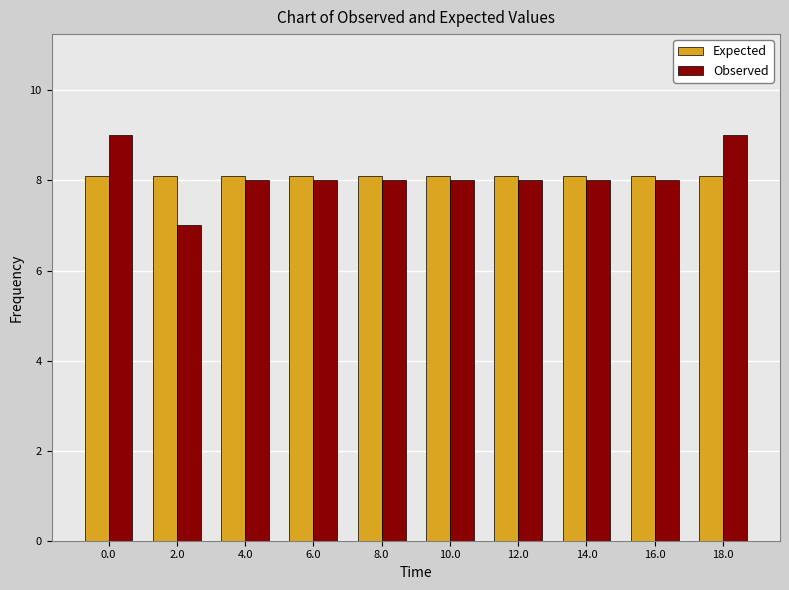

Reading left to right, what are all the values shown in this chart?

Expected: 8.1	8.1	8.1	8.1	8.1	8.1	8.1	8.1	8.1	8.1
Observed: 9.0	7.0	8.0	8.0	8.0	8.0	8.0	8.0	8.0	9.0